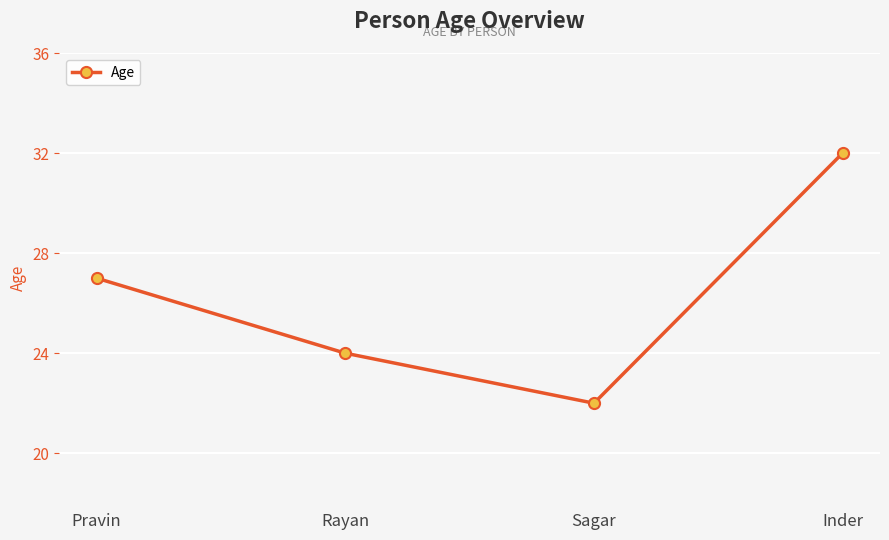

Reading left to right, transcribe all the data shown in this chart.

27	24	22	32